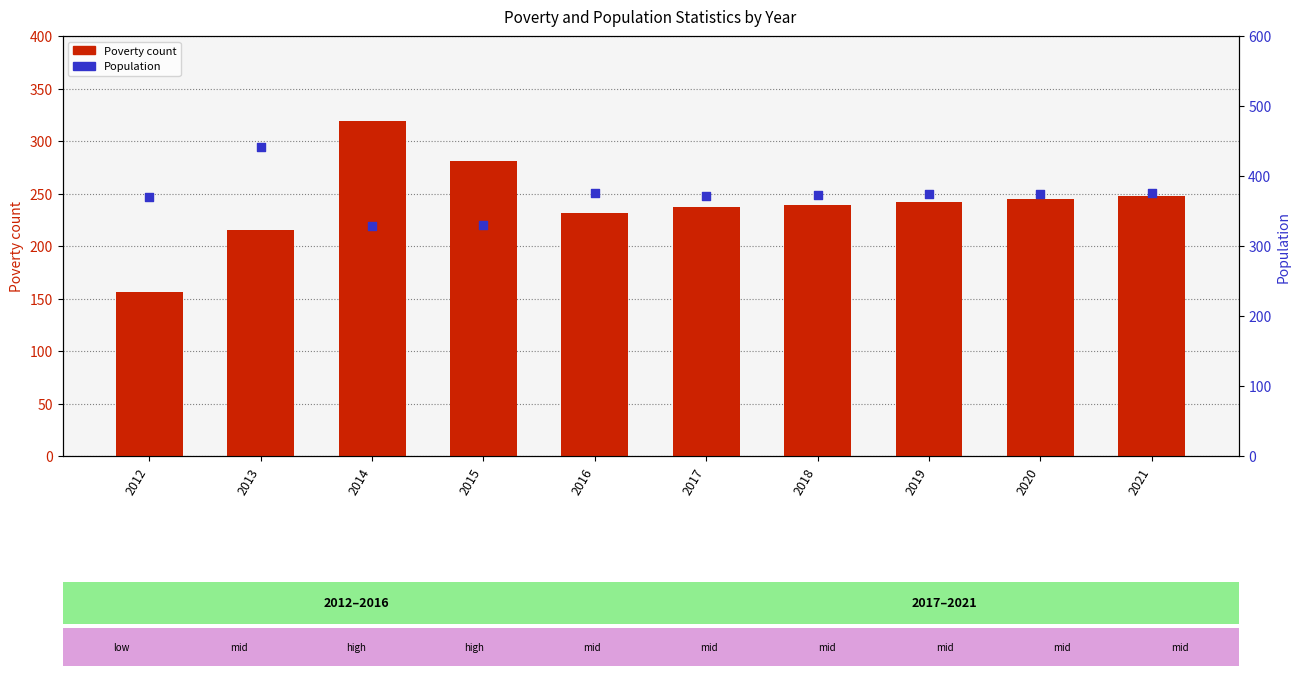

At which category is the sum across all series the highest?

2013